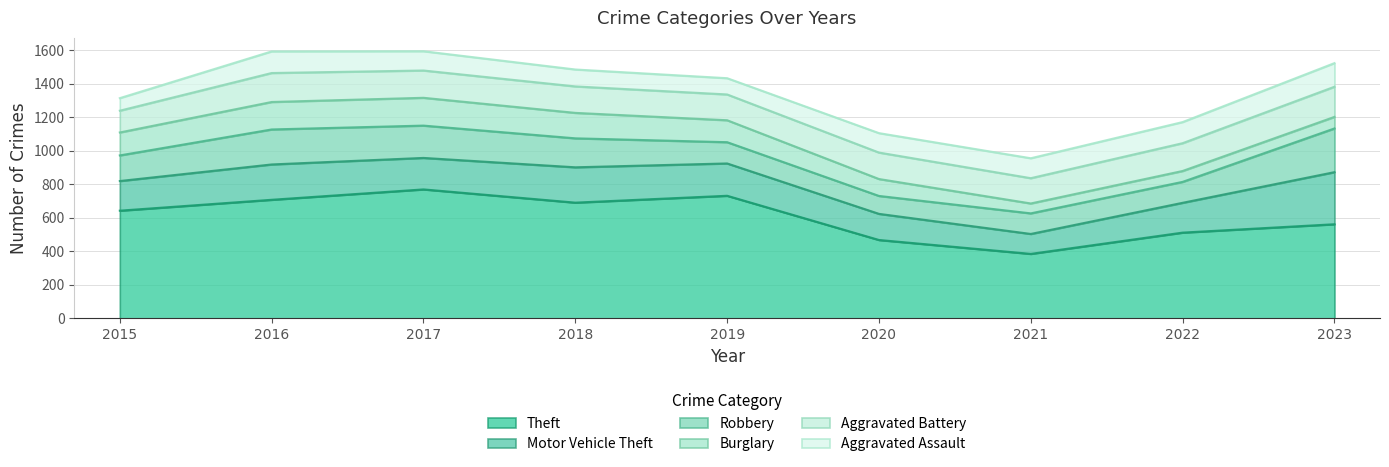

What is the minimum value shown in the chart?

59